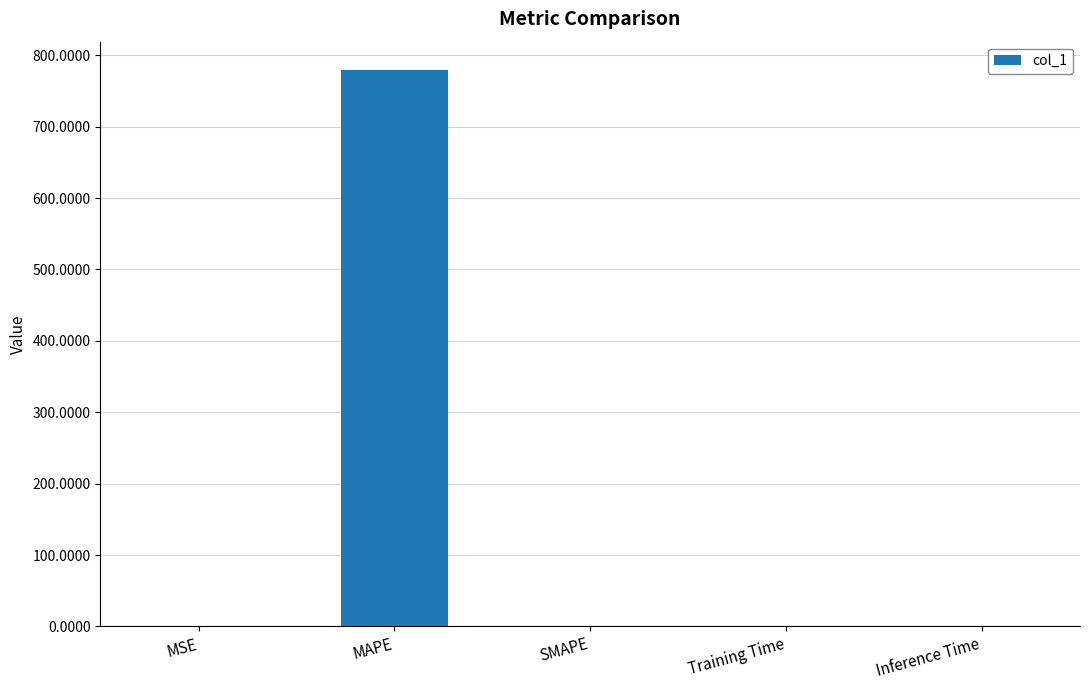

Is it true that the value at MAPE is 780.1?

True